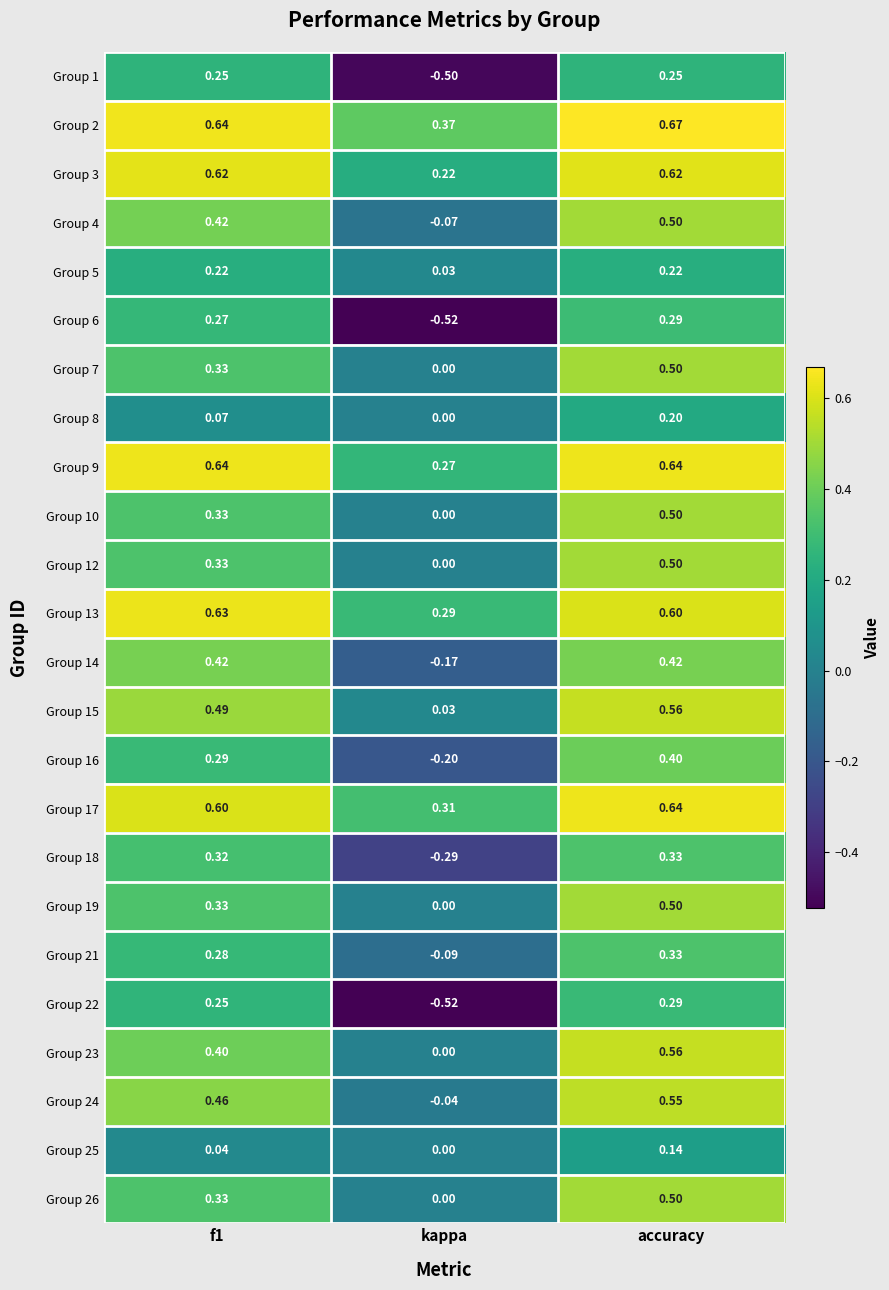

How many data points does each series have?

3